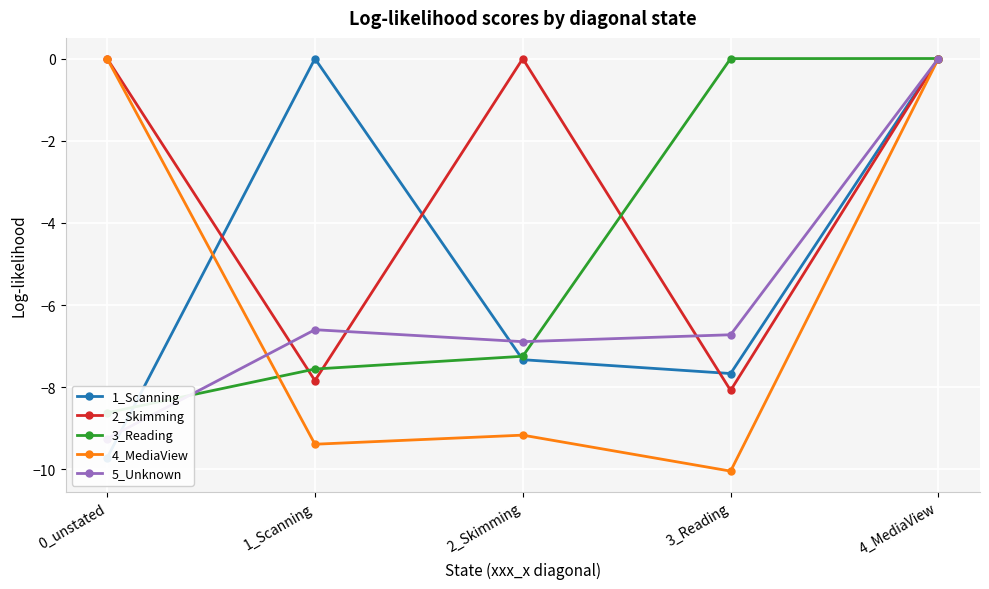

What is the sum of all 2_Skimming values?

-15.9